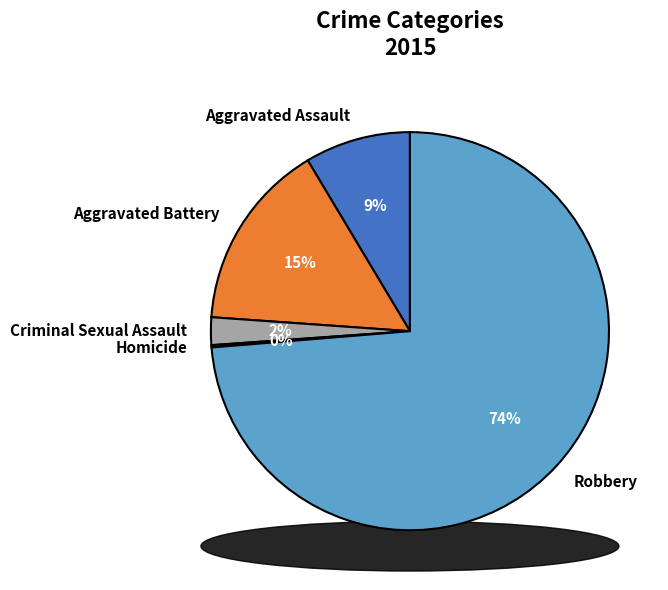

To the nearest percent, what is the average slice percentage?

20%